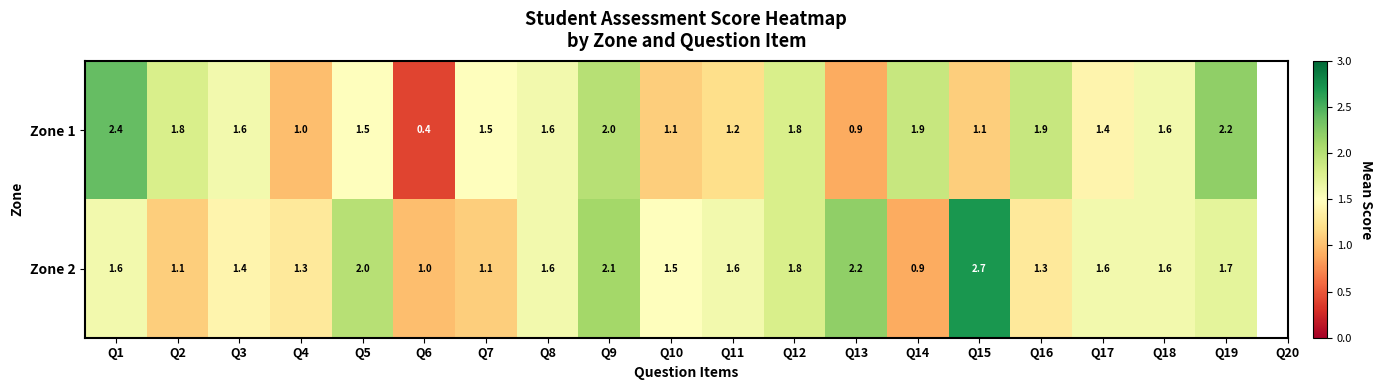

At which label does Zone 1 first exceed 1?

Q1